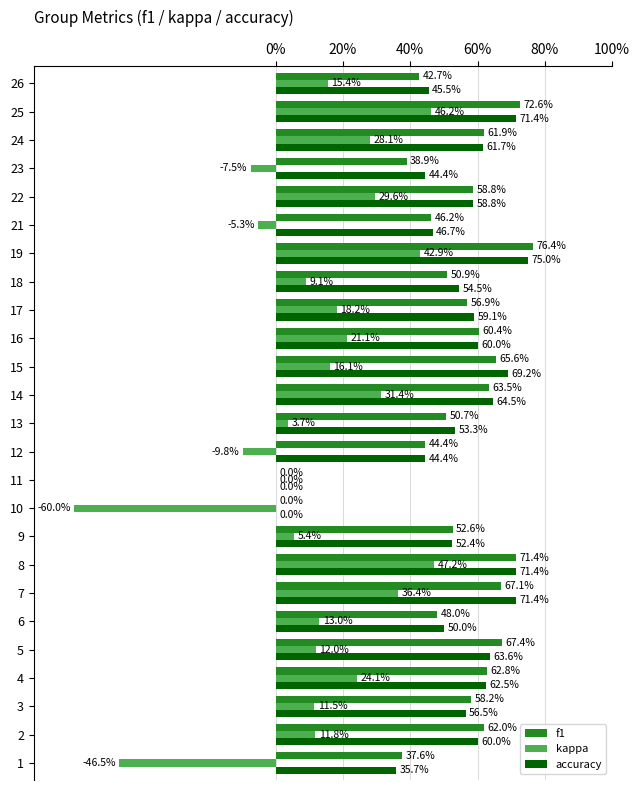

What are all the series names shown in the legend?

f1, kappa, accuracy